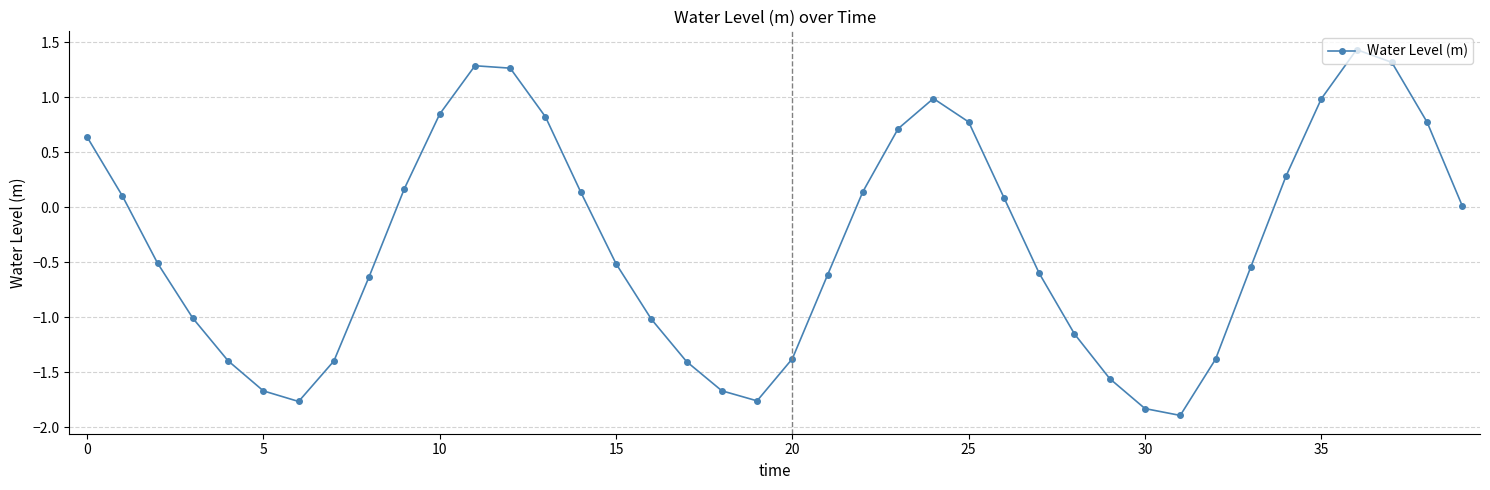

What is the maximum value shown in the chart?

1.4